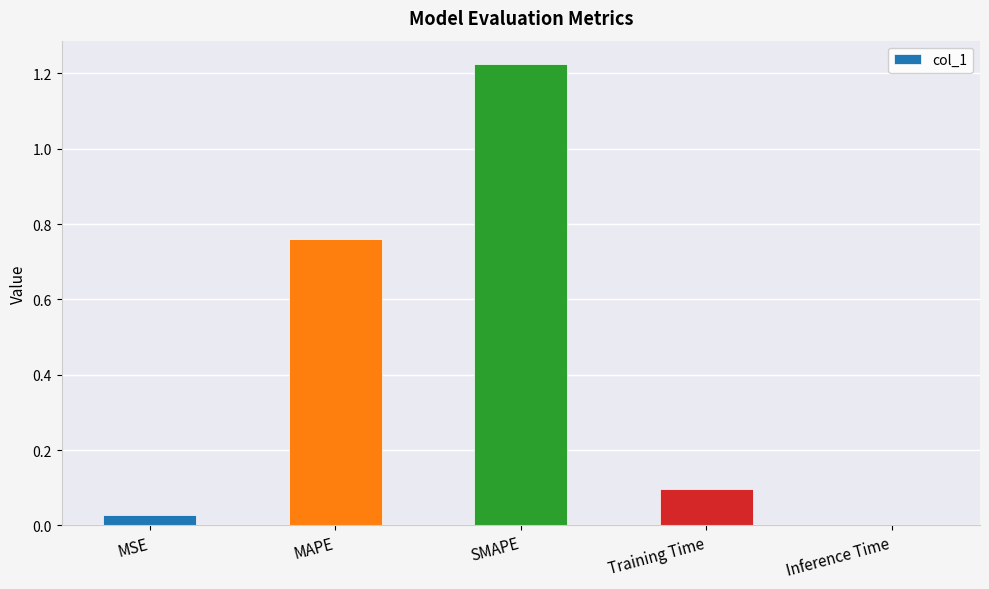

Which has a higher value, MSE or SMAPE?

SMAPE